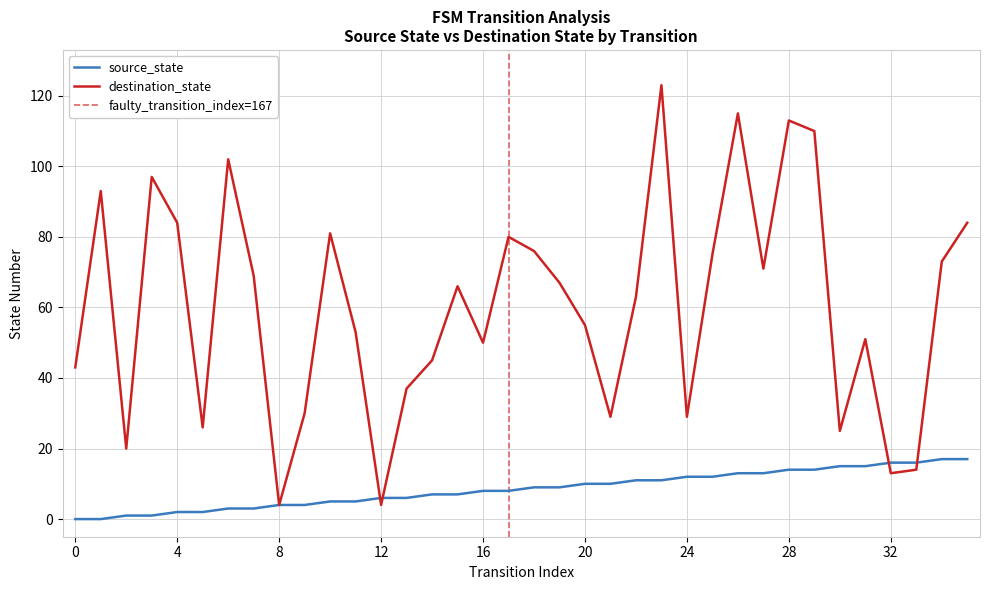

Which has a higher value, 30 or 34?

34